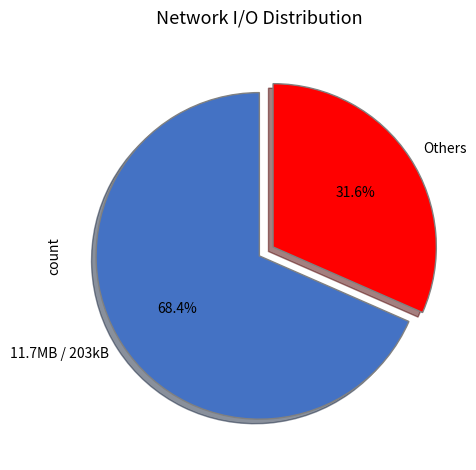

Does any single category account for the majority?

Yes